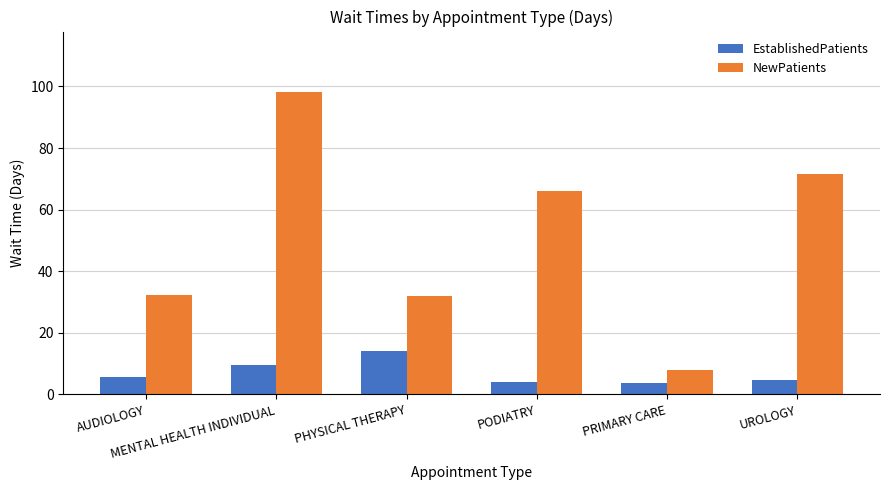

What is the average value of the NewPatients series?

51.3